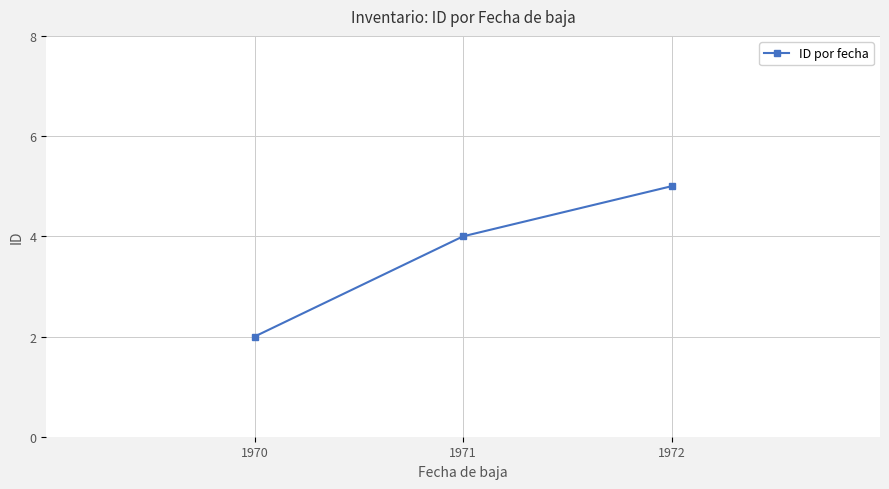

Reading left to right, list all the values displayed in this chart.

2	4	5